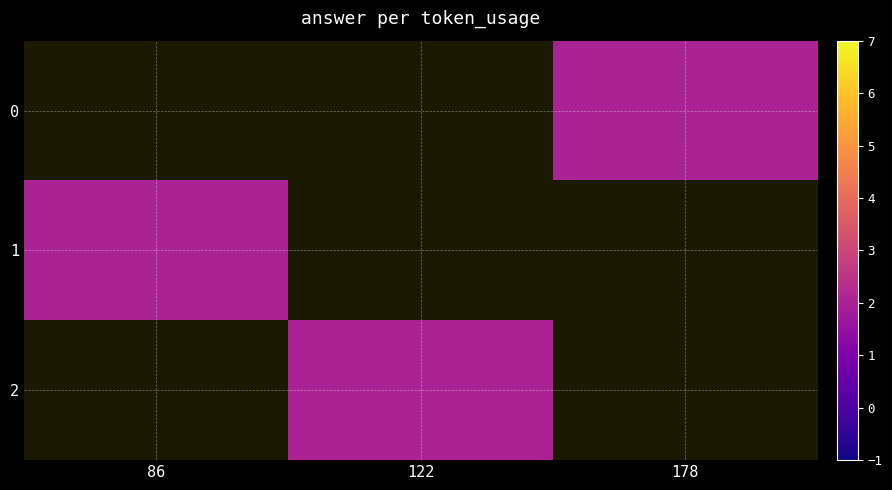

Which category has the lowest value across all series?

178